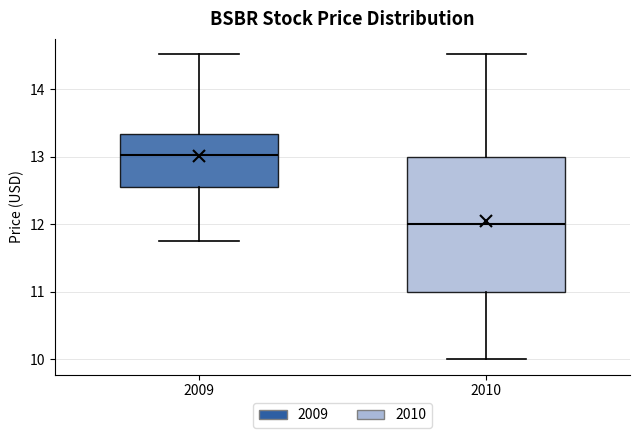

Comparing the boxes themselves (not the whiskers), which one is the tallest?

2010